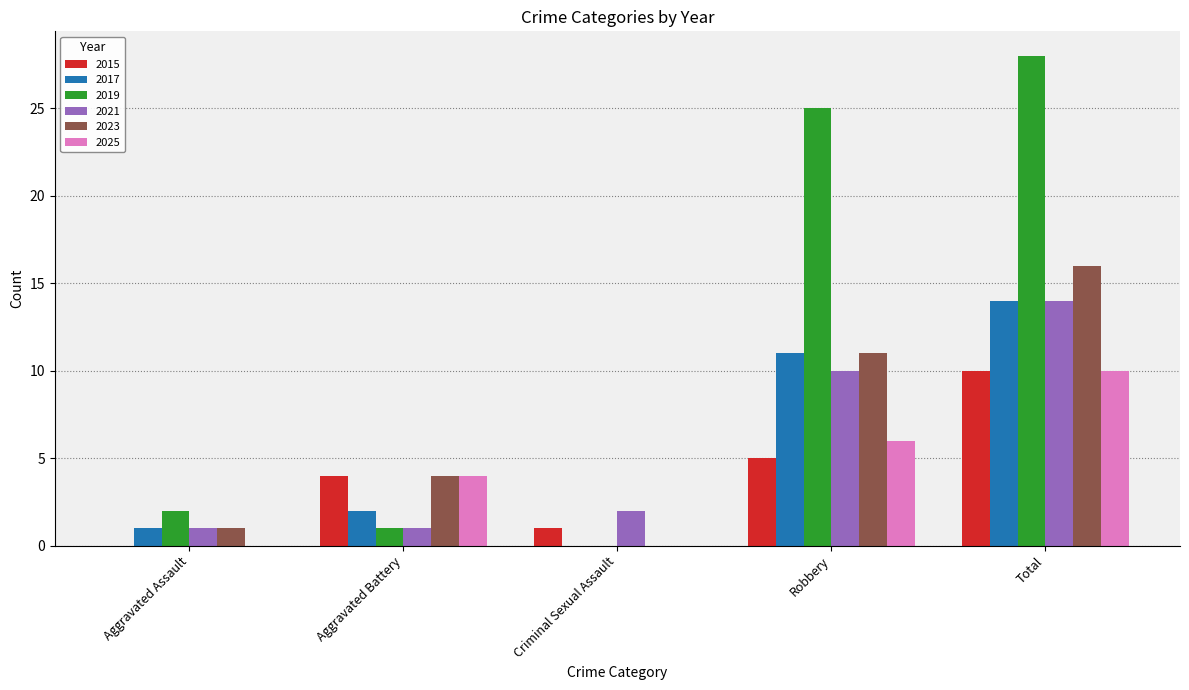

What is the sum of the 2023 values at Aggravated Assault and Total?

17